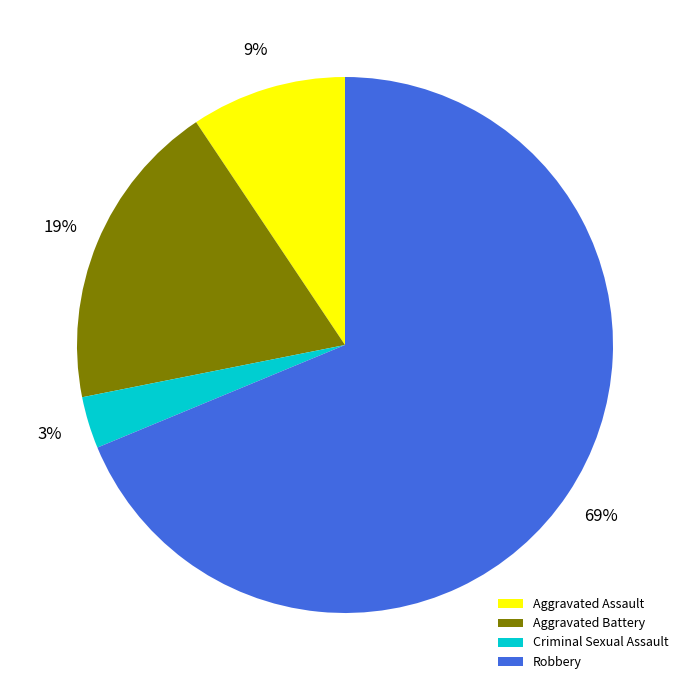

To the nearest percent, what portion does Criminal Sexual Assault represent?

3%